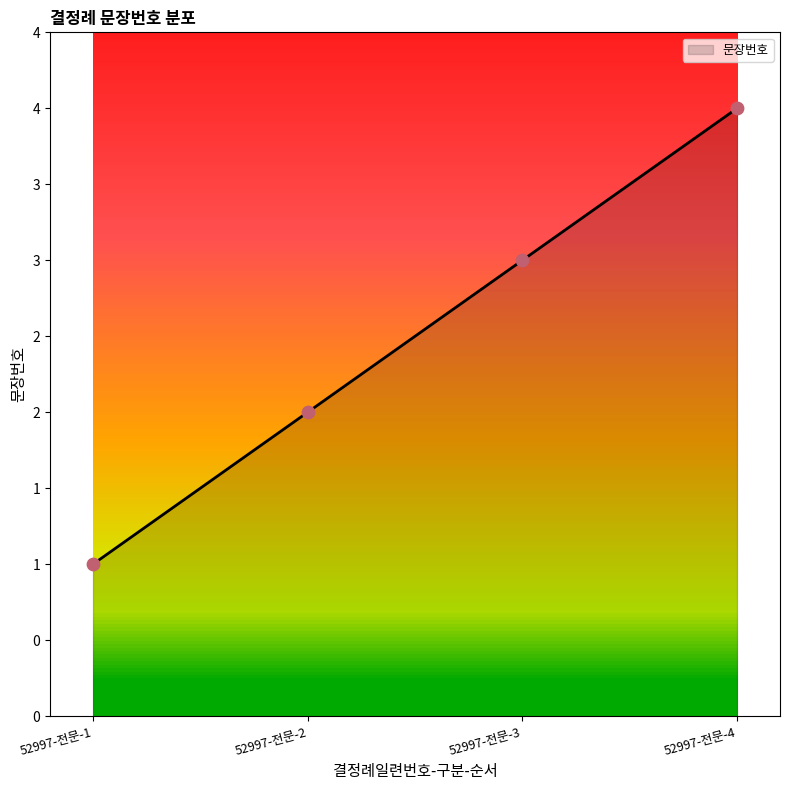

What is the change in value from 52997-전문-3 to 52997-전문-4?

+1